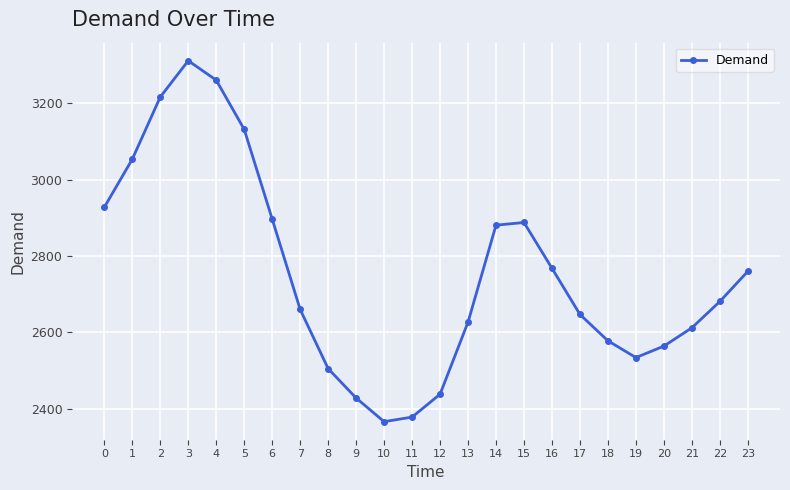

At which category does the chart reach its peak across all series?

3